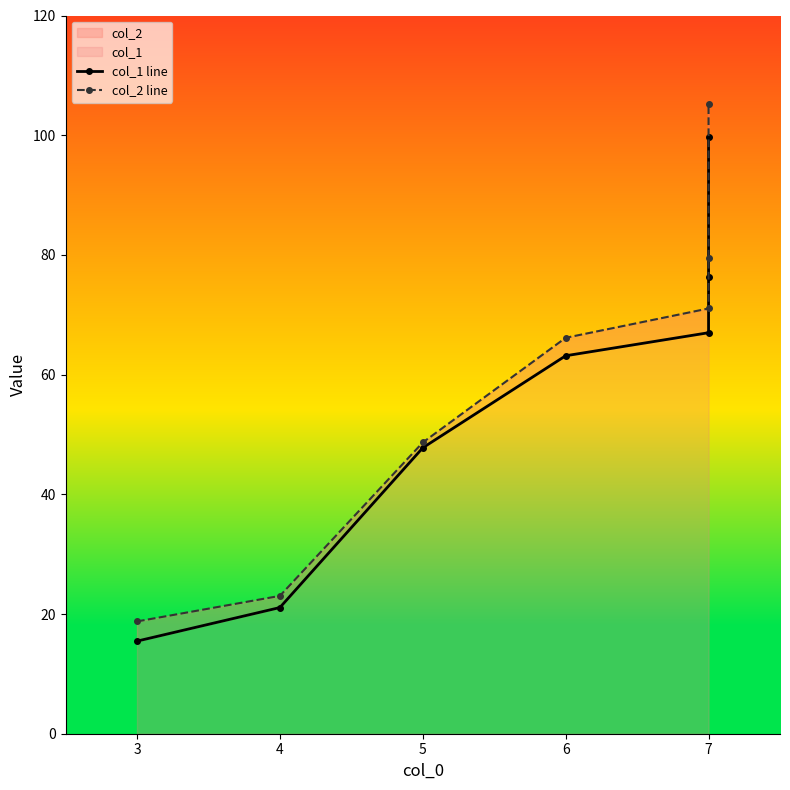

What is the difference between the maximum and second lowest values in the col_2 line series?

82.2